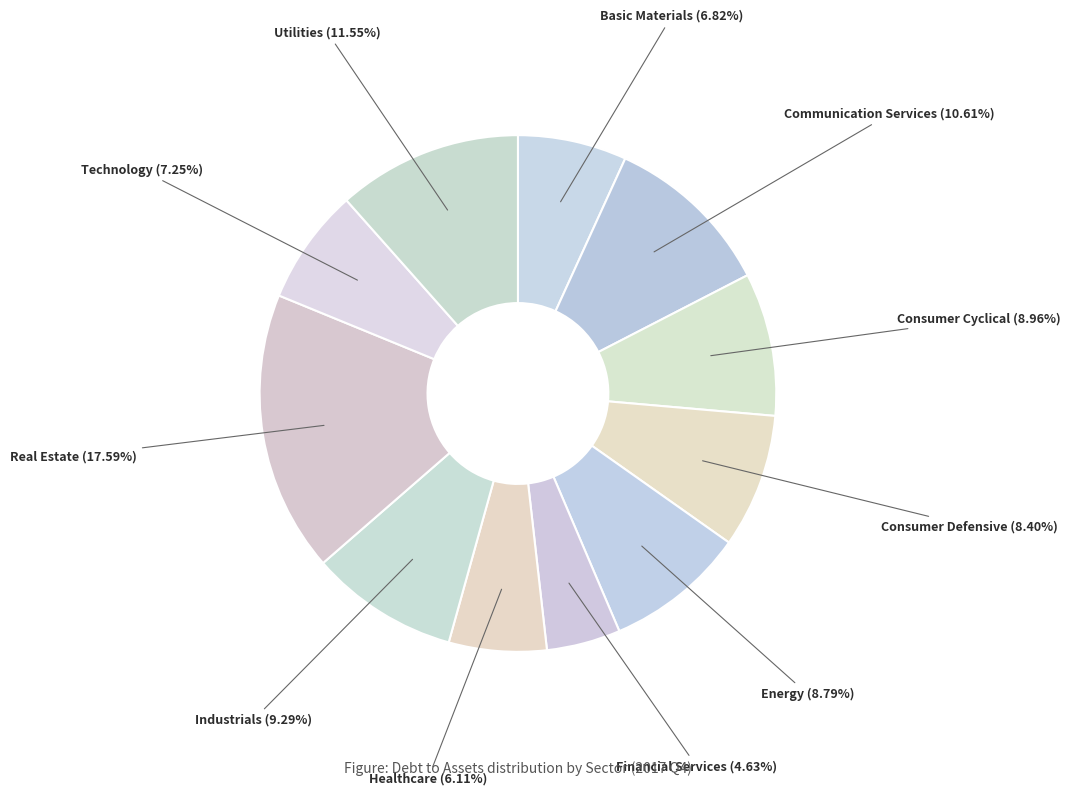

Does any single category account for the majority?

No